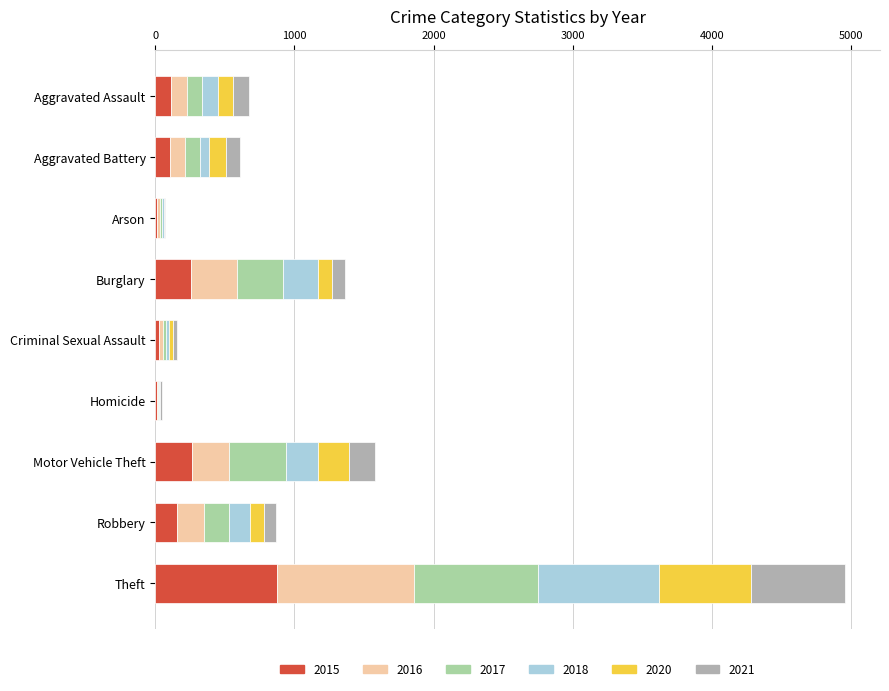

At which category is the sum across all series the highest?

Theft